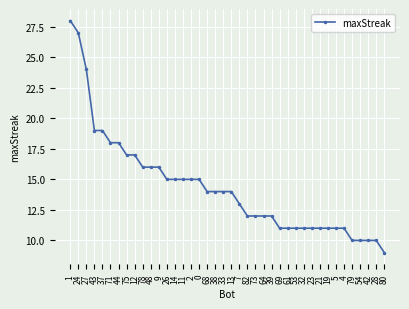

What is the sum of all values?

575